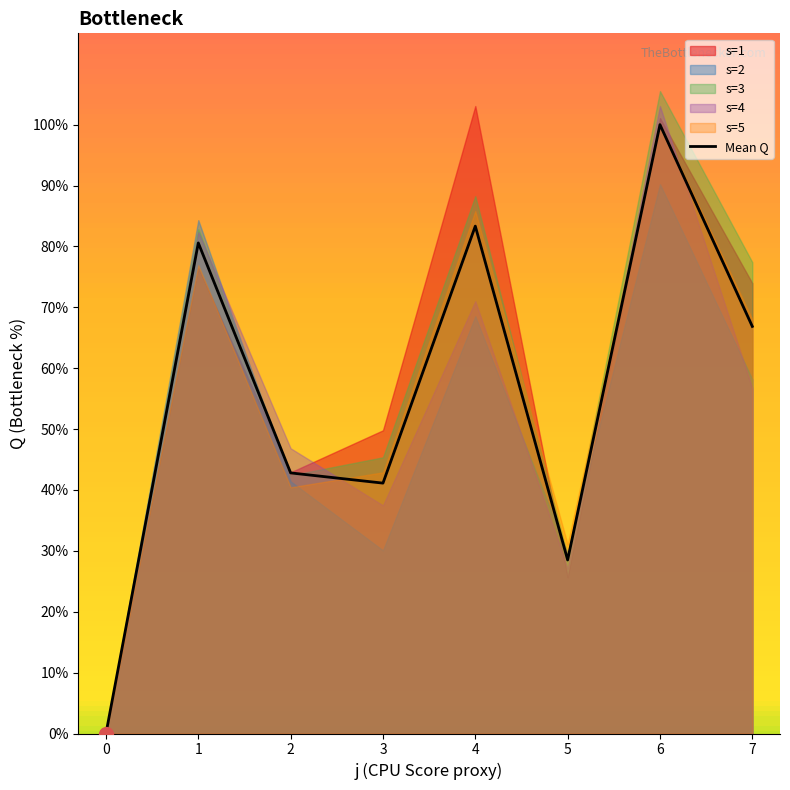

List the labels in order of value, smallest first.

0, 5, 3, 2, 7, 1, 4, 6